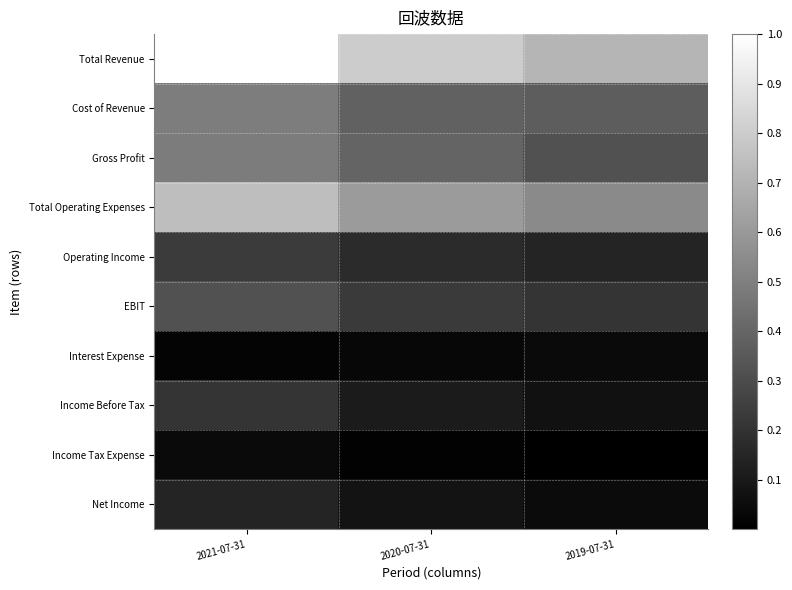

What is the spread (max minus min) of values at 2020-07-31?

0.8